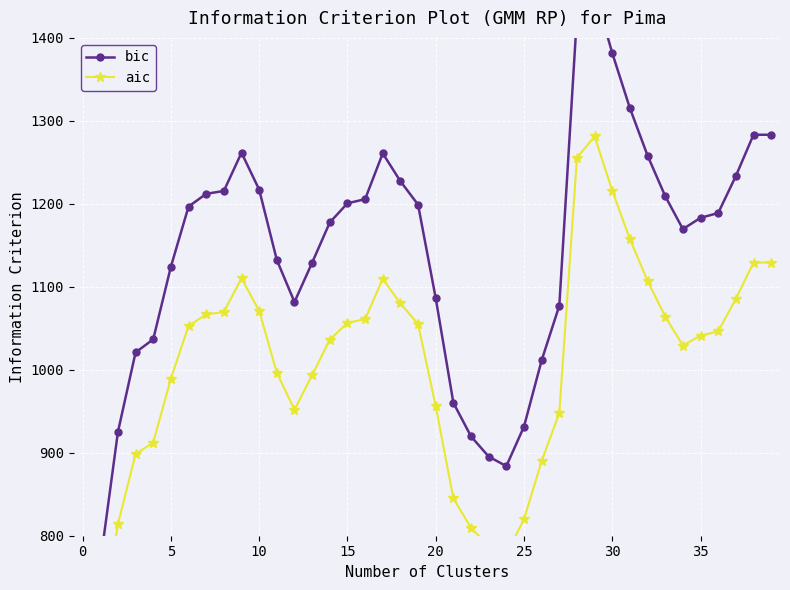

How many lines are shown in the chart?

2